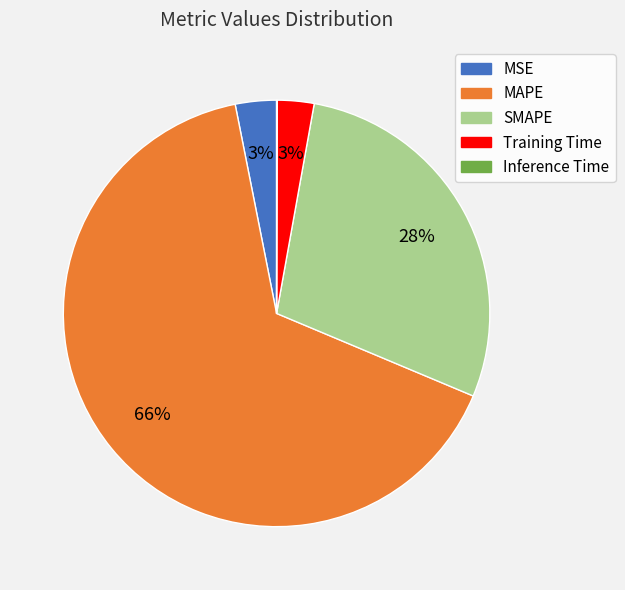

Is the sum of MAPE and MSE greater than half?

Yes